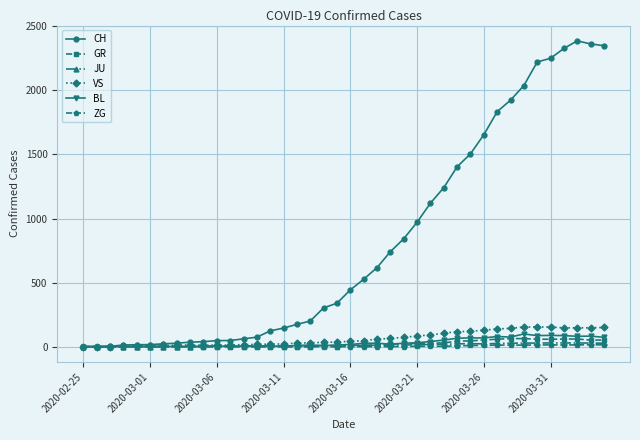

Which series has the largest range (max minus min)?

CH